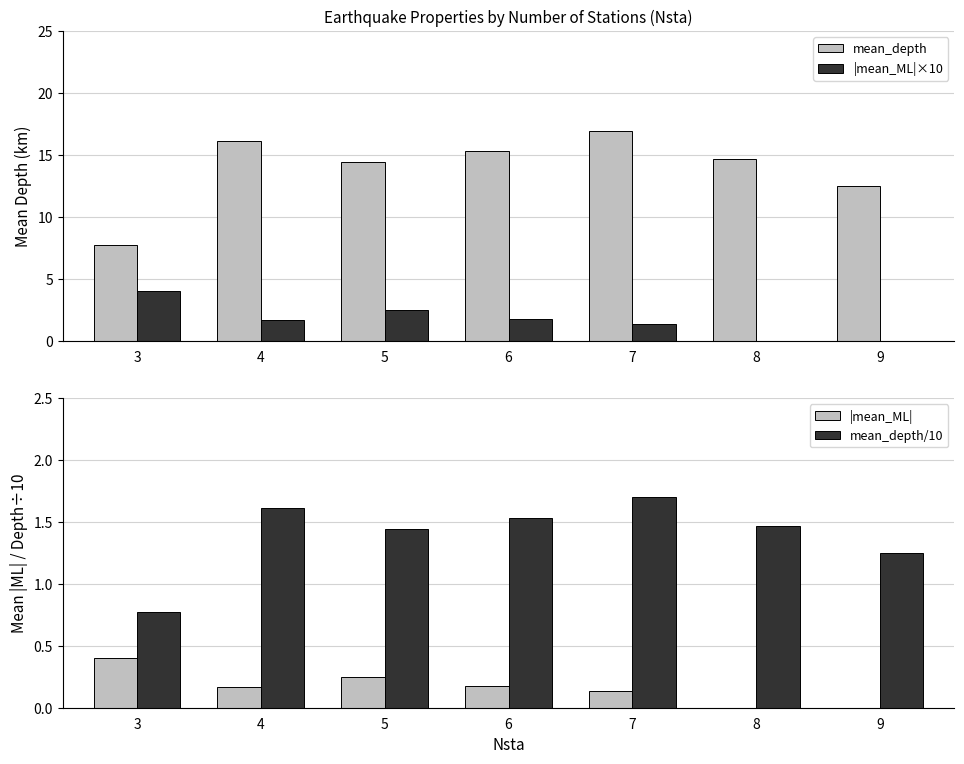

List the series in order of their peak value, highest first.

mean_depth, |mean_ML|×10, mean_depth/10, |mean_ML|